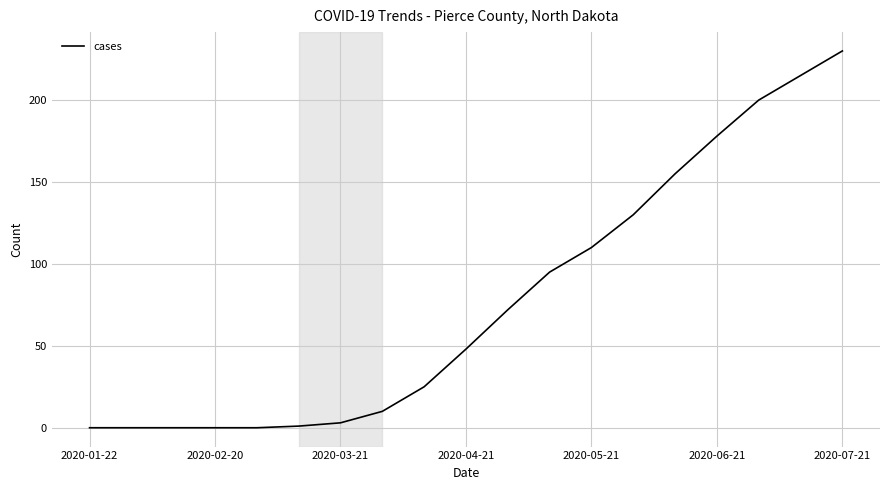

What is the greatest value displayed?

230